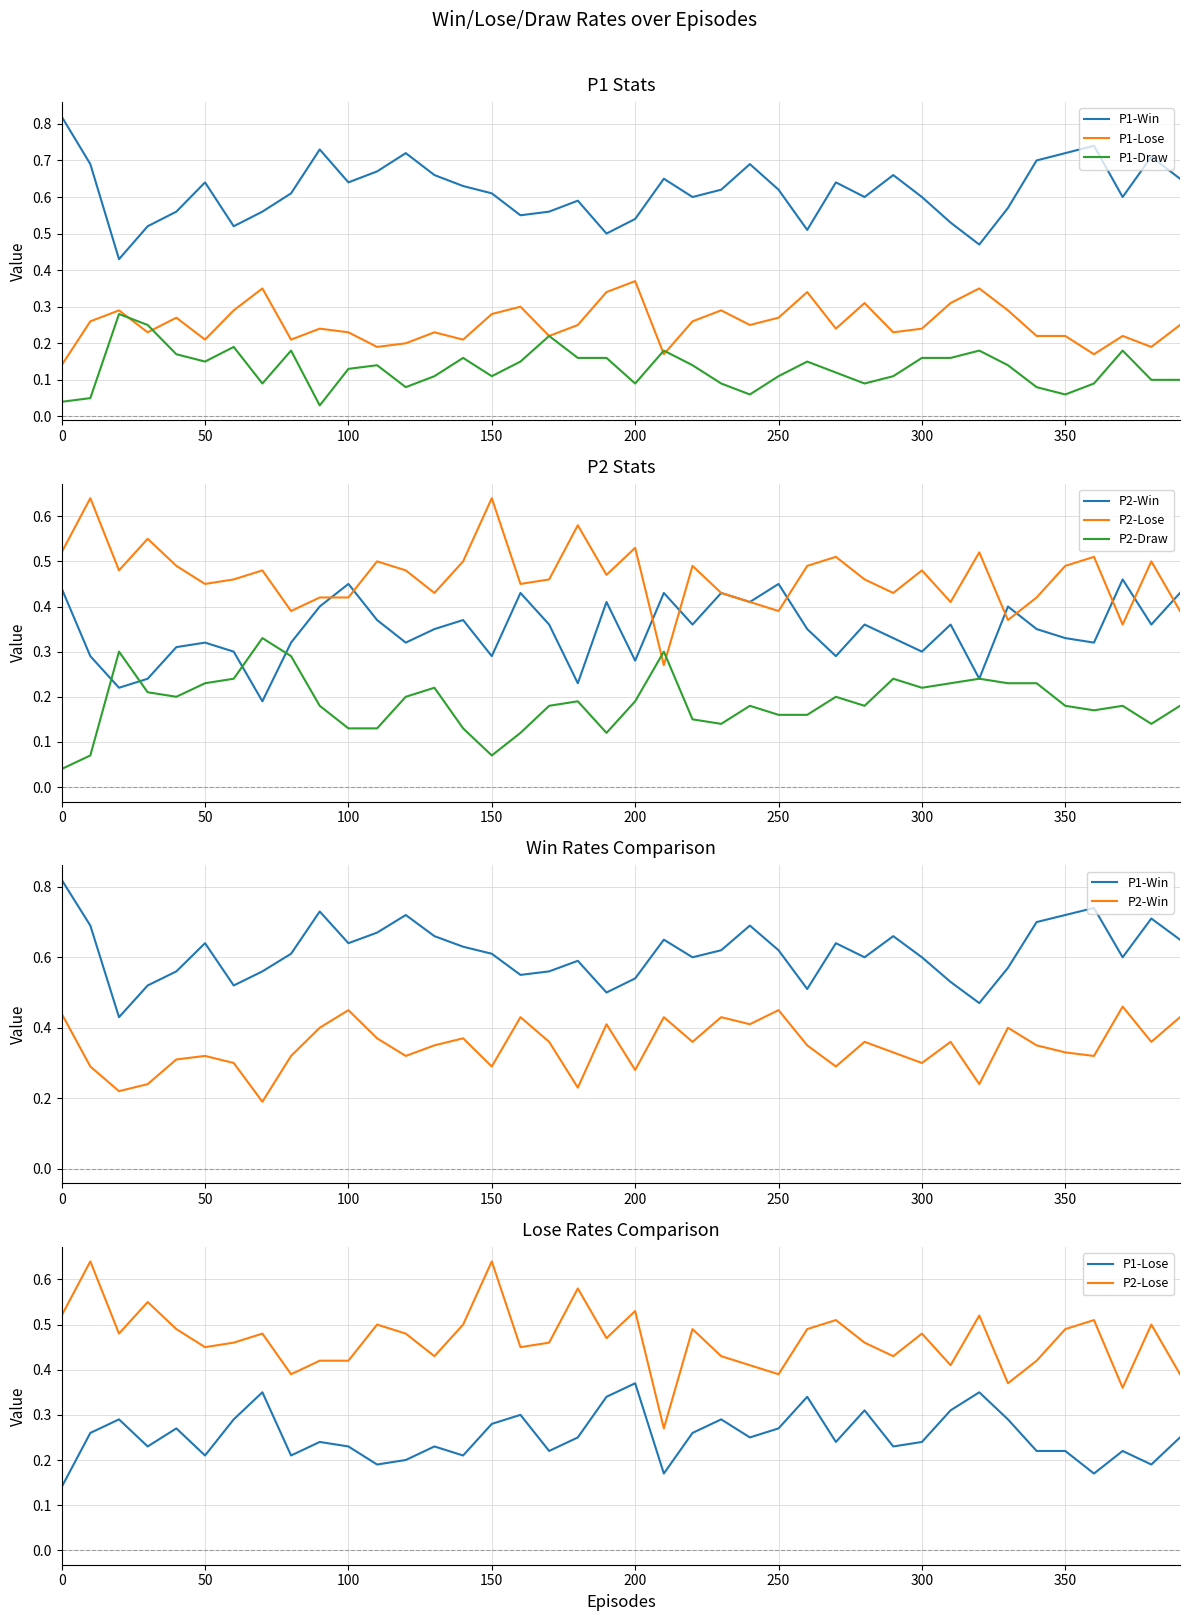

The value of P2-Lose at 38 is 0.3. True or false?

False